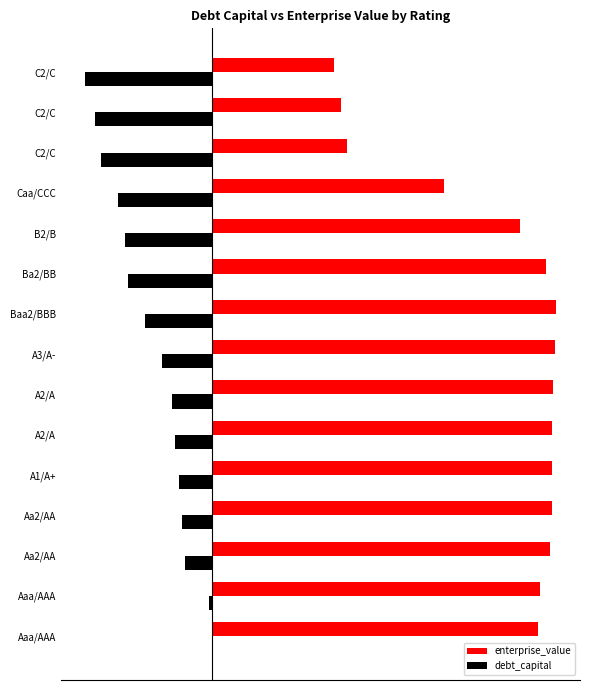

What is the highest value of the enterprise_value series?

1.0